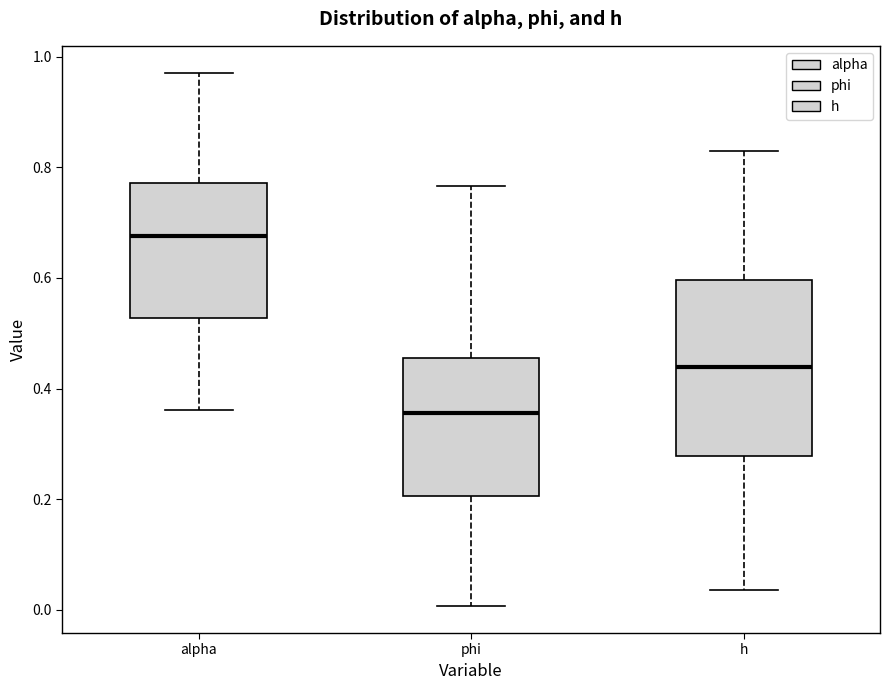

Which box is the tallest, from its lower edge to its upper edge?

h